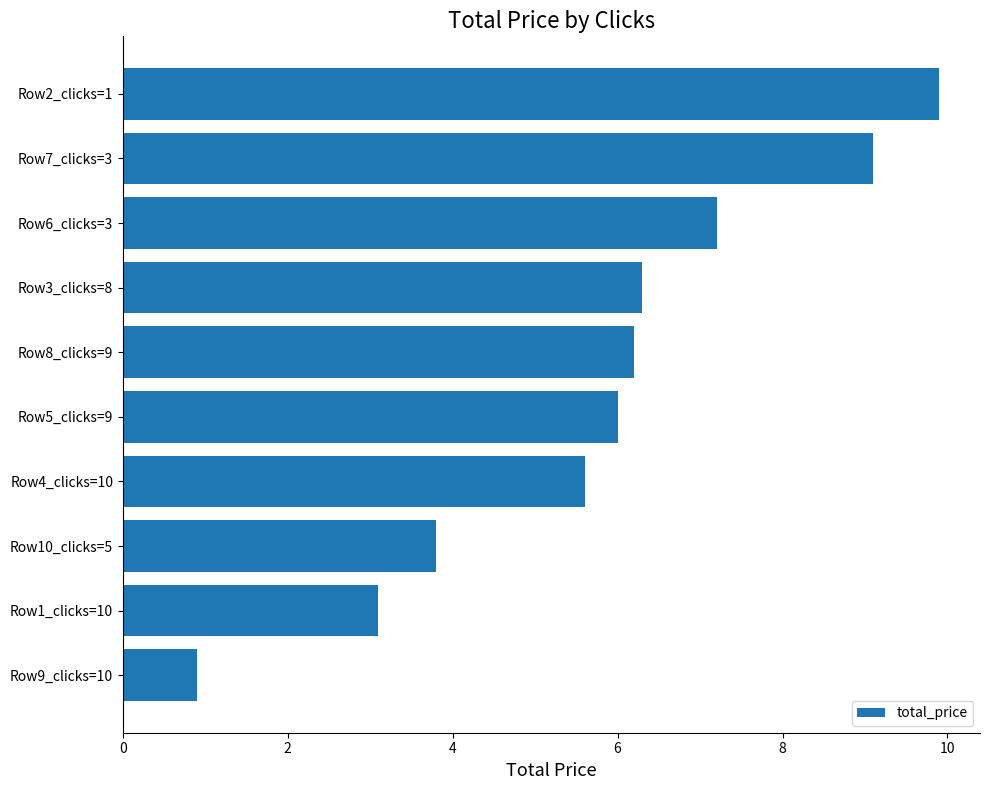

What is the sum of all values?

58.1